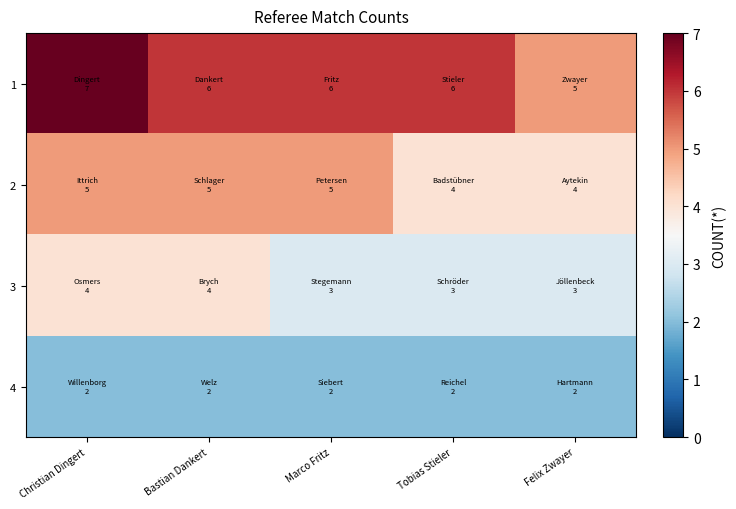

Reading left to right, transcribe all the data shown in this chart.

1: Christian Dingert=7	Bastian Dankert=6	Marco Fritz=6	Tobias Stieler=6	Felix Zwayer=5
2: Christian Dingert=5	Bastian Dankert=5	Marco Fritz=5	Tobias Stieler=4	Felix Zwayer=4
3: Christian Dingert=4	Bastian Dankert=4	Marco Fritz=3	Tobias Stieler=3	Felix Zwayer=3
4: Christian Dingert=2	Bastian Dankert=2	Marco Fritz=2	Tobias Stieler=2	Felix Zwayer=2